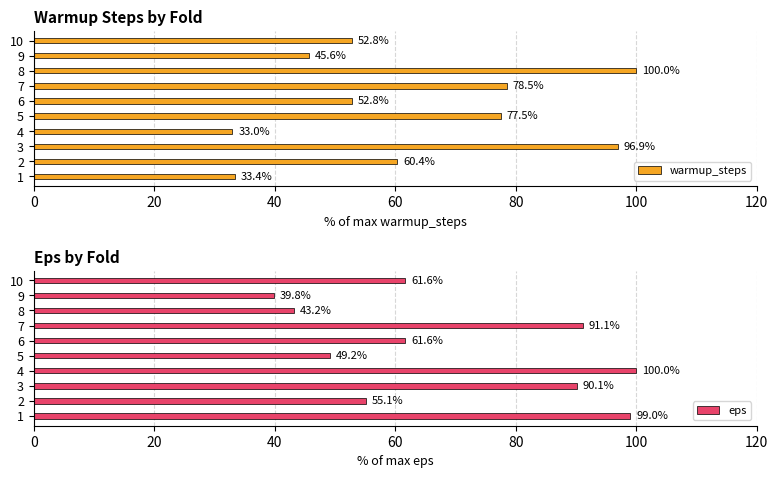

How many data points in warmup_steps are less than 60?

5